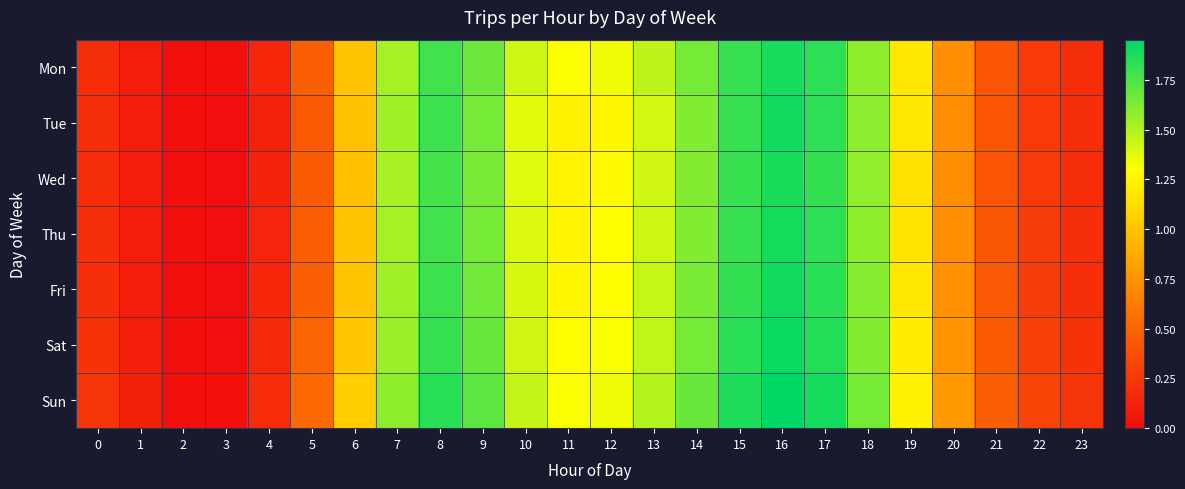

Between 14 and 13, which is larger?

14